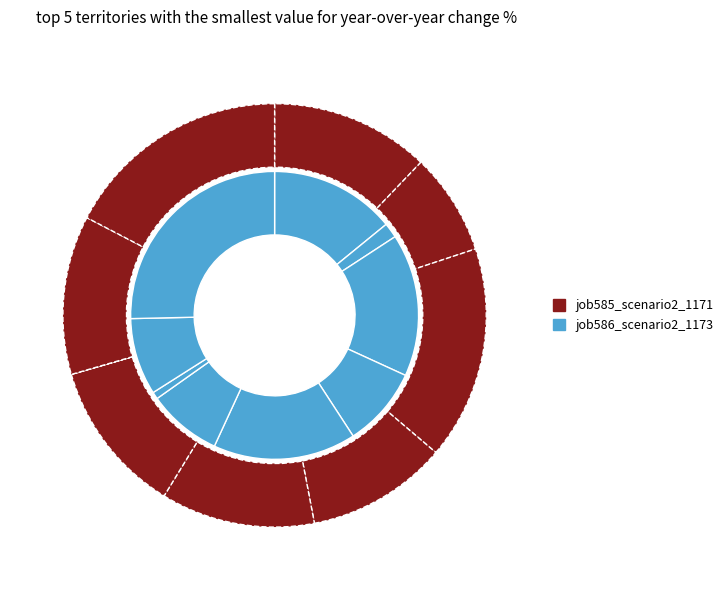

What percentage is the B51 slice, to the nearest percent?

12%